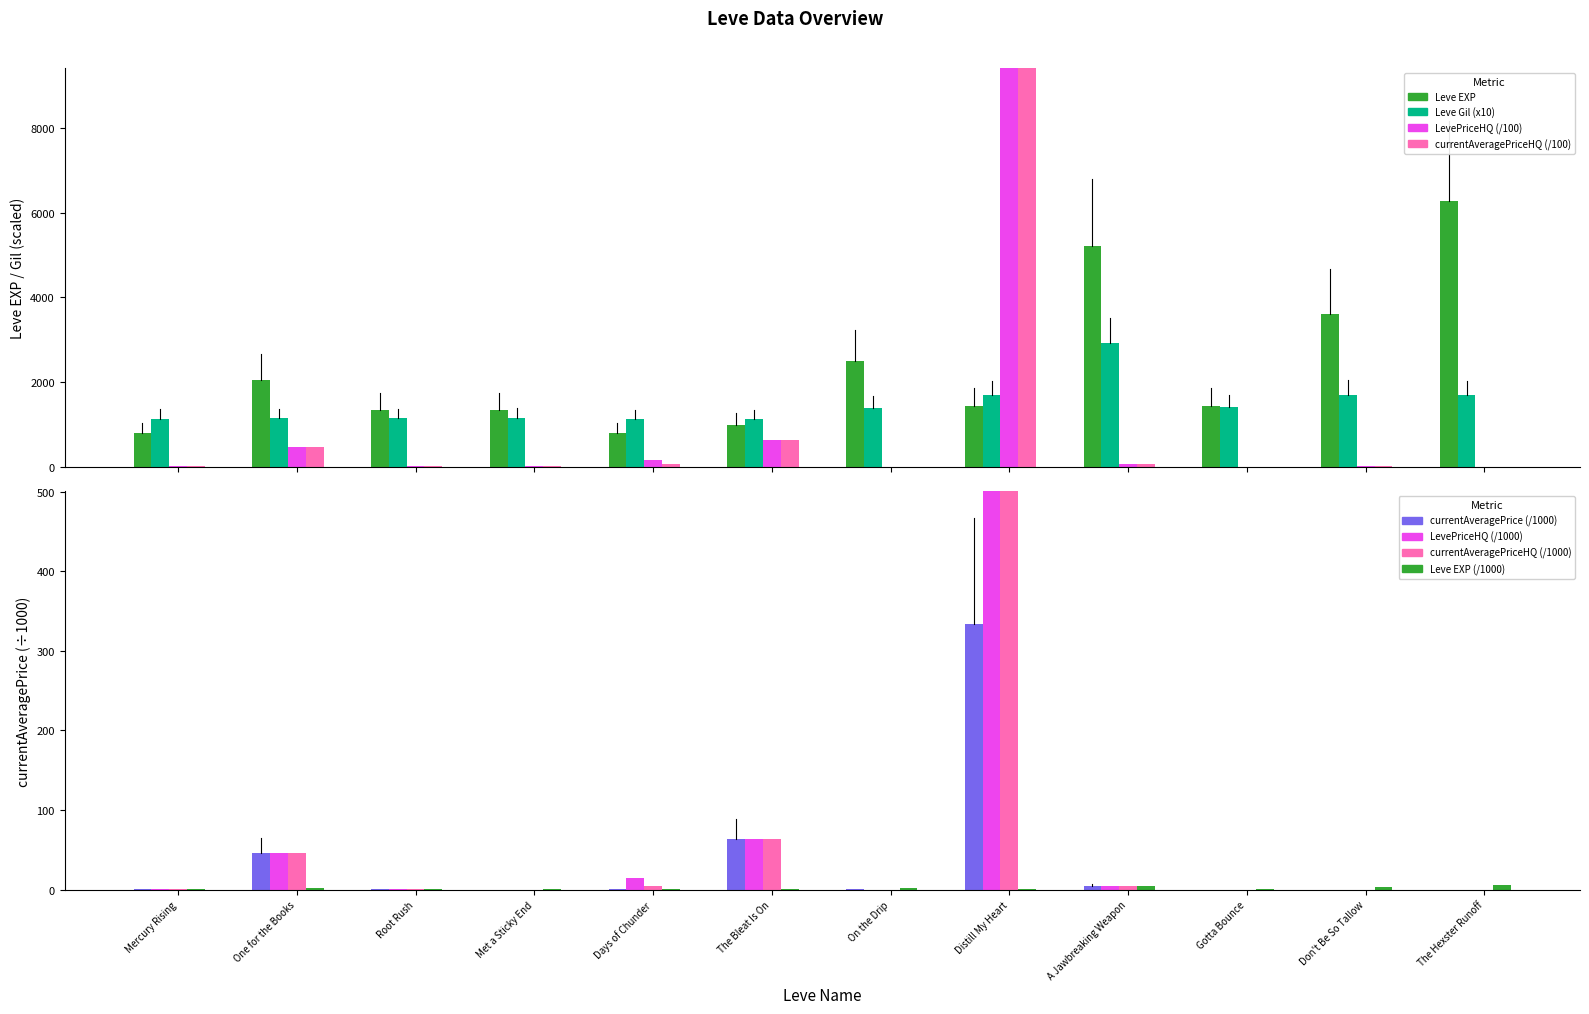

What is the spread (max minus min) of values at On the Drip?

2490.0